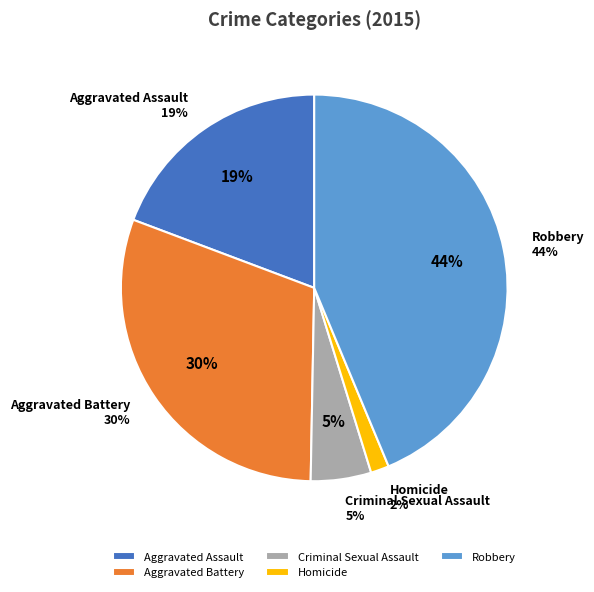

Is there a majority slice in this chart?

No